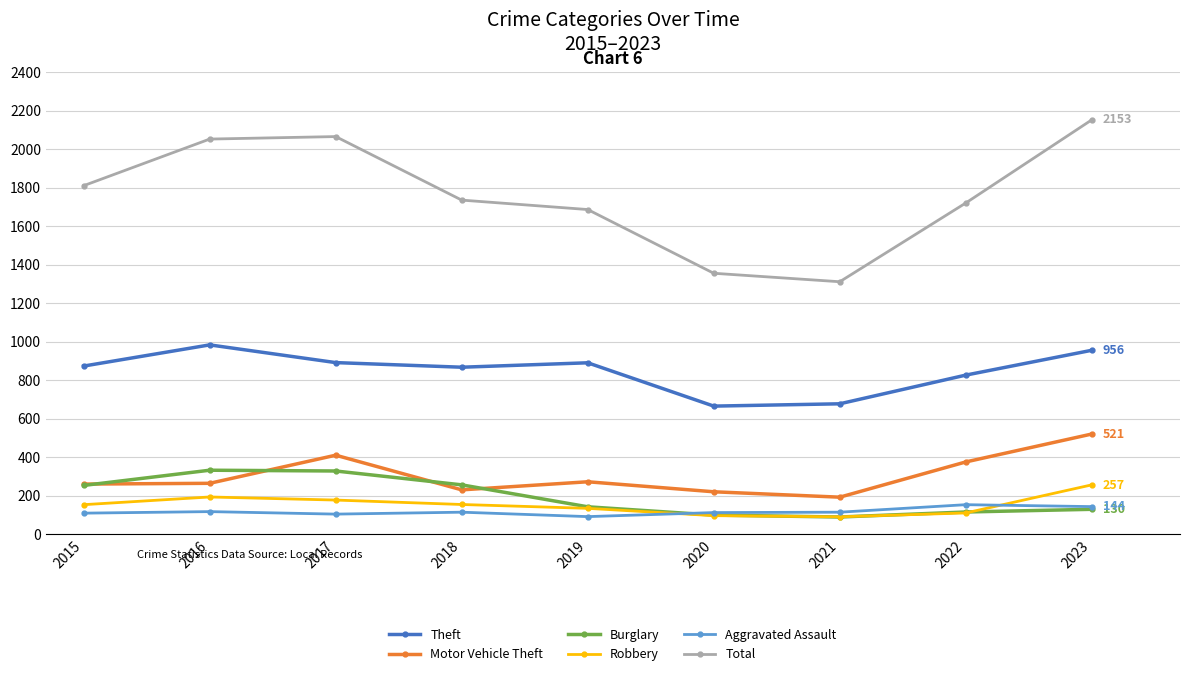

At which label is Theft closest to 825?

2022